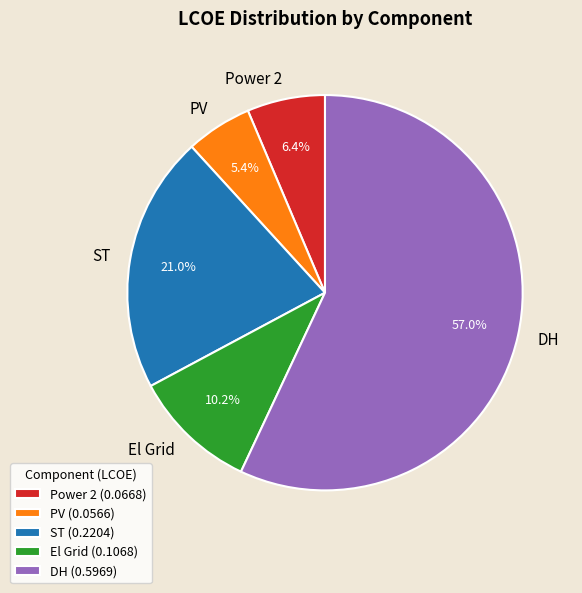

Combined, do El Grid and DH account for over 50%?

Yes